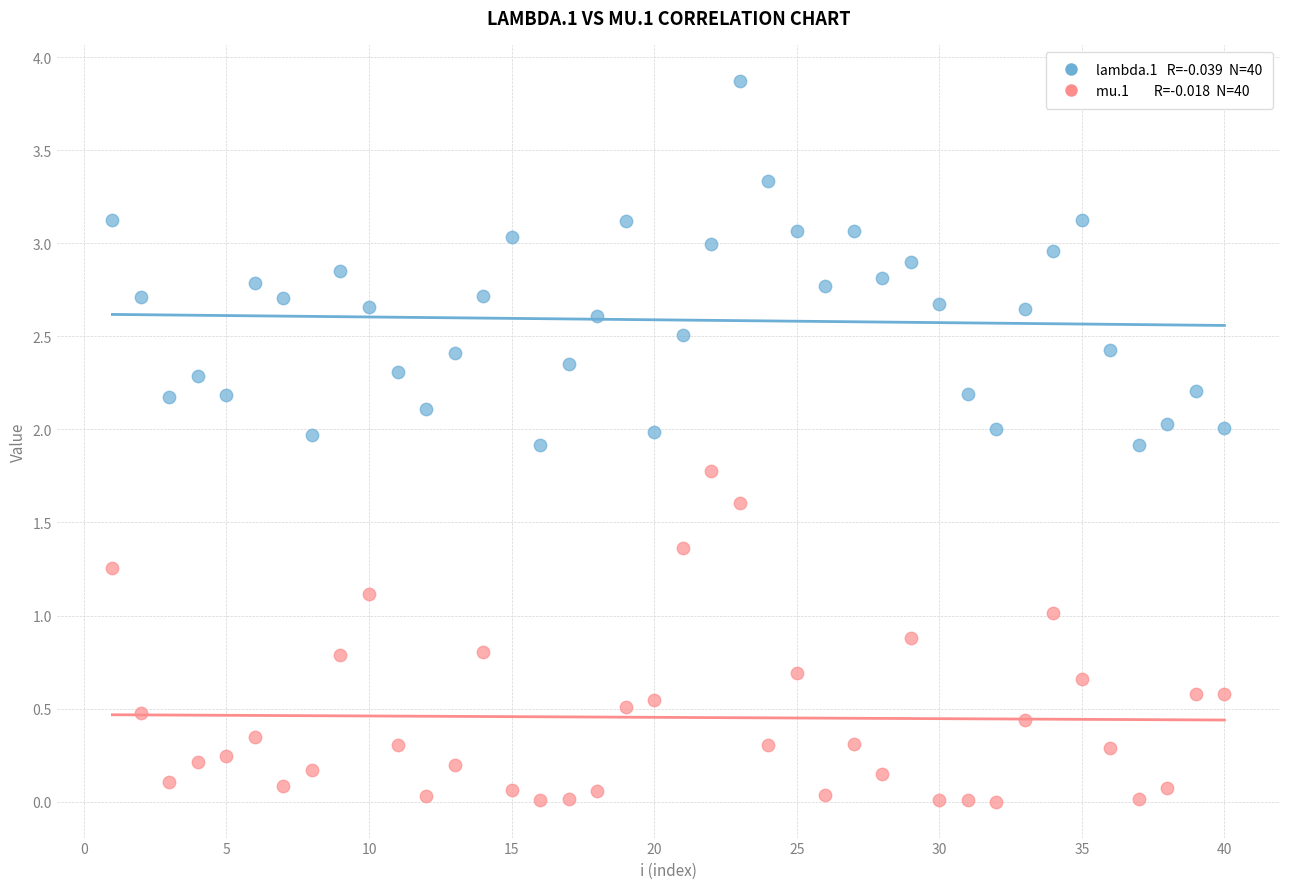

Across all data points, what is the range of X values (max minus min)?

39.0